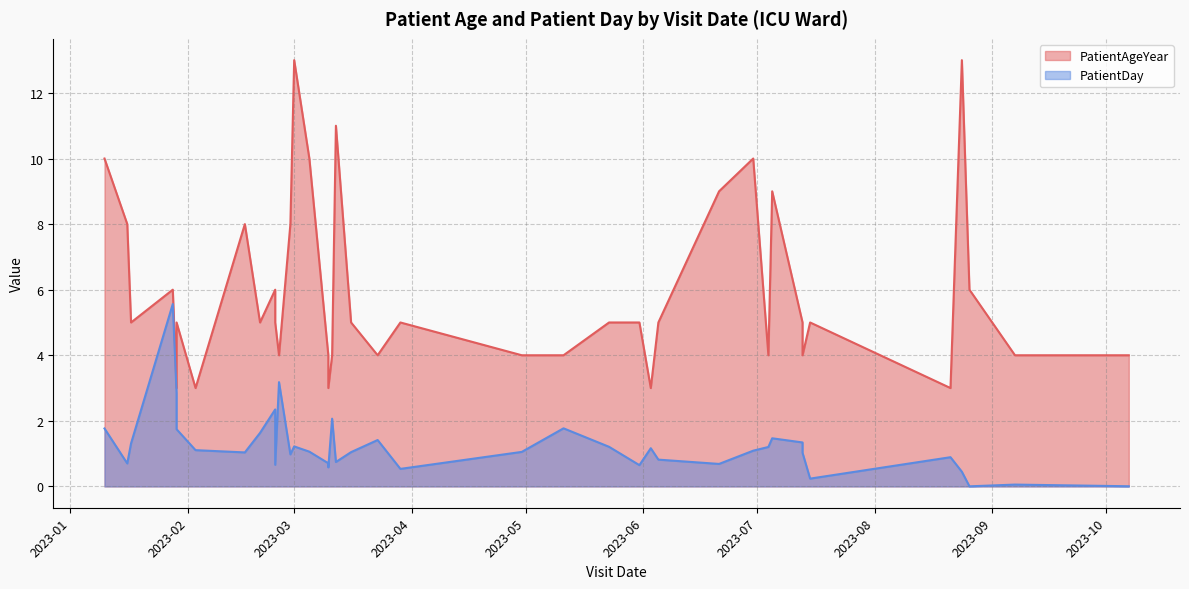

At how many categories does at least one series exceed 3?

35